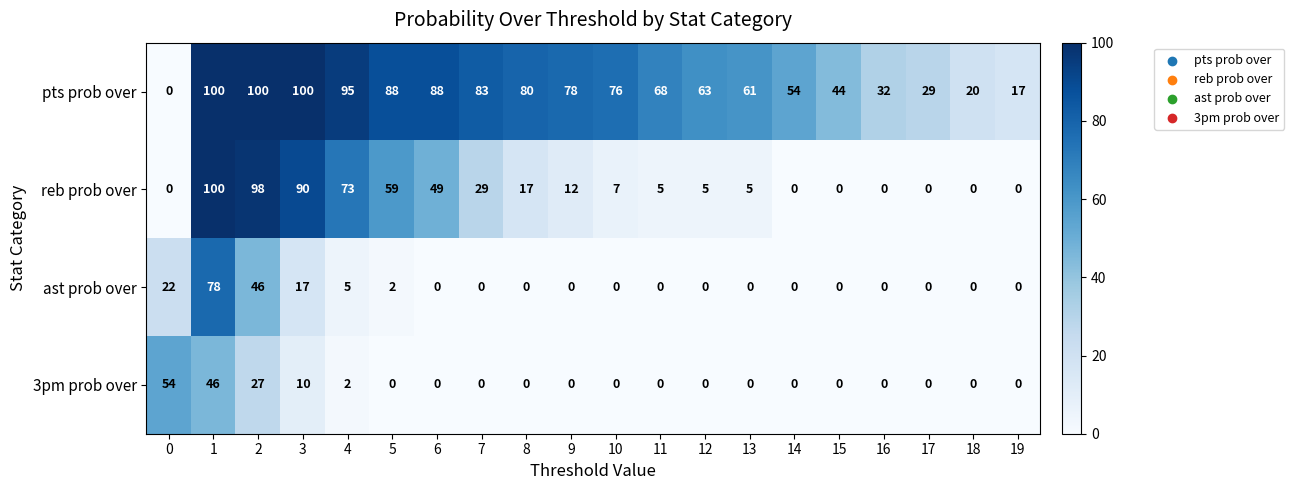

Count the number of data series in this chart.

4